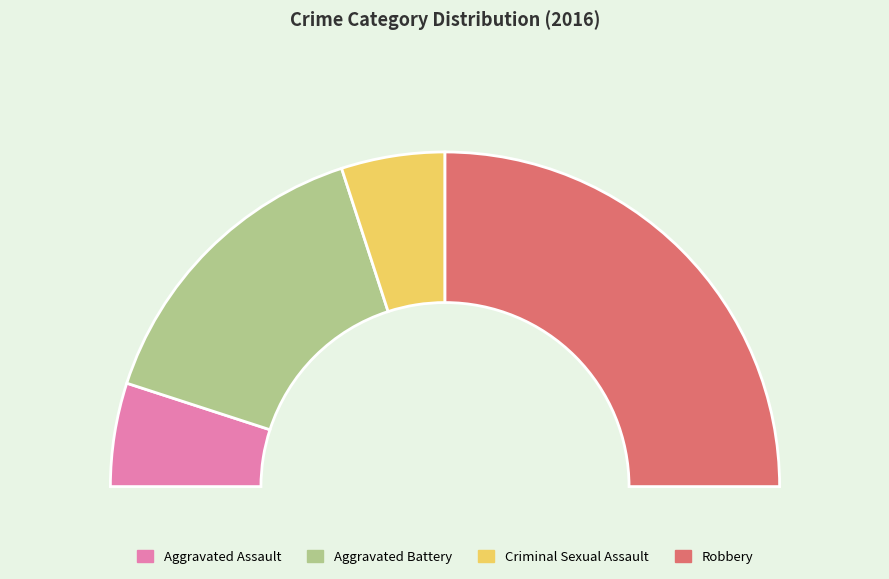

Is there a majority slice in this chart?

No